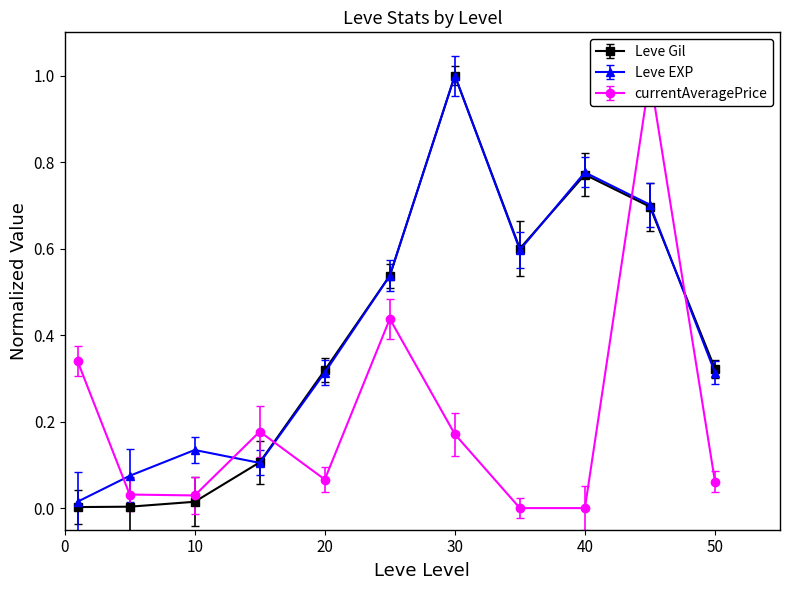

How many interior local peaks does the Leve Gil series have?

2